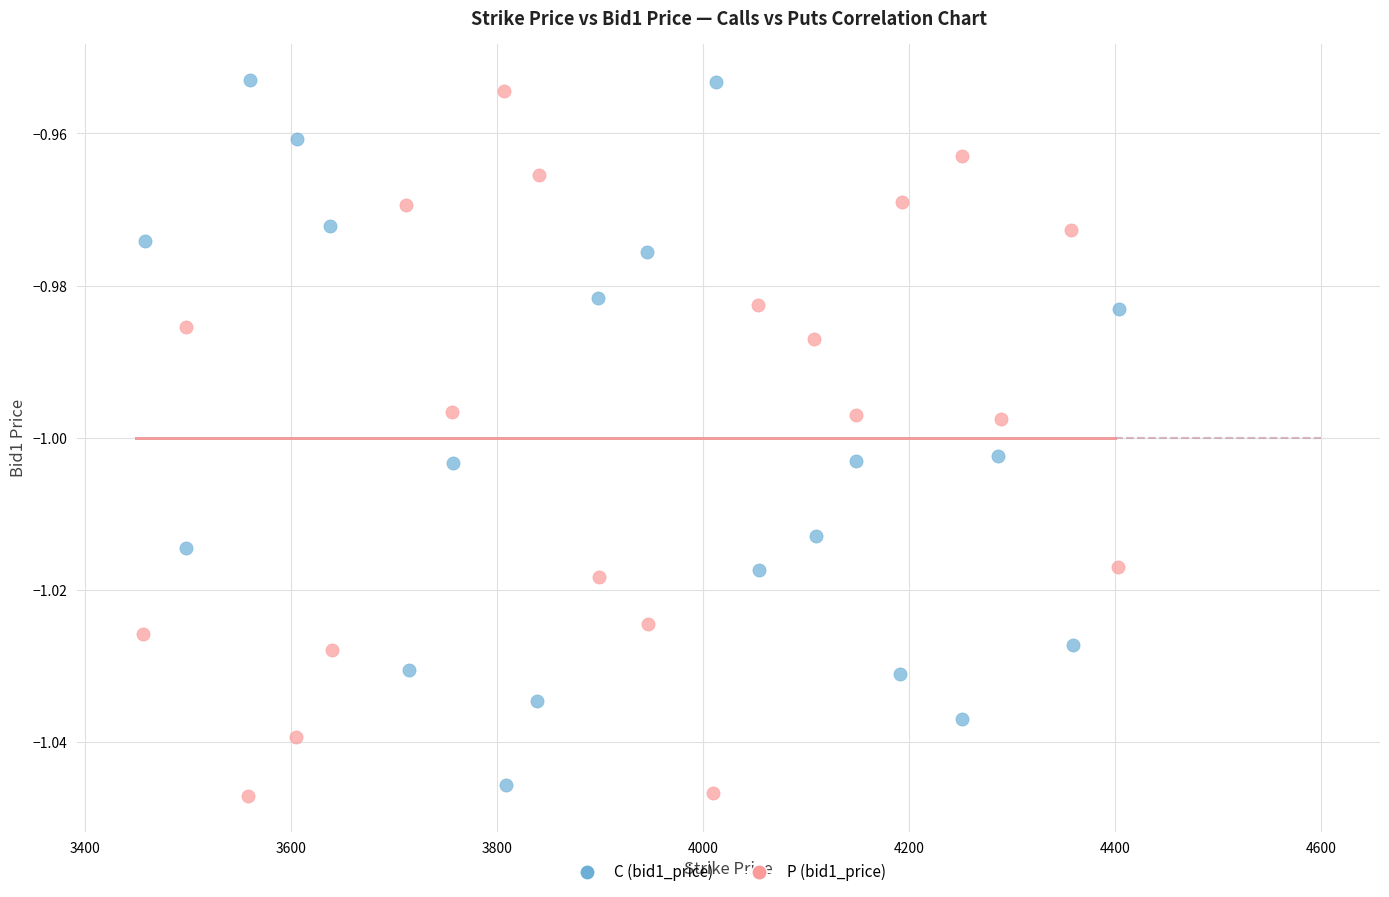

Which series reaches the maximum Y coordinate?

C (bid1_price)